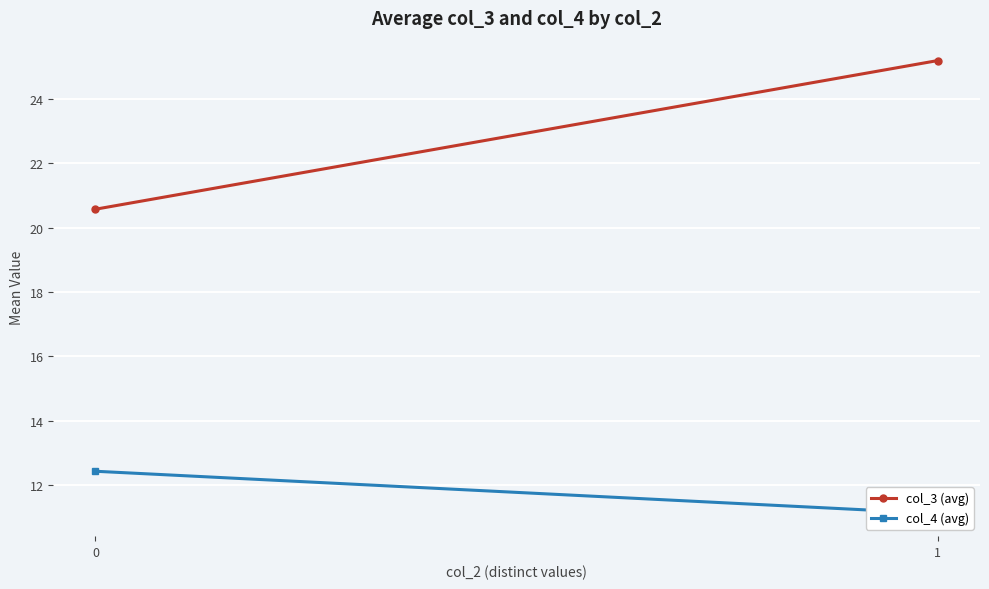

List the series in order of their peak value, lowest first.

col_4 (avg), col_3 (avg)